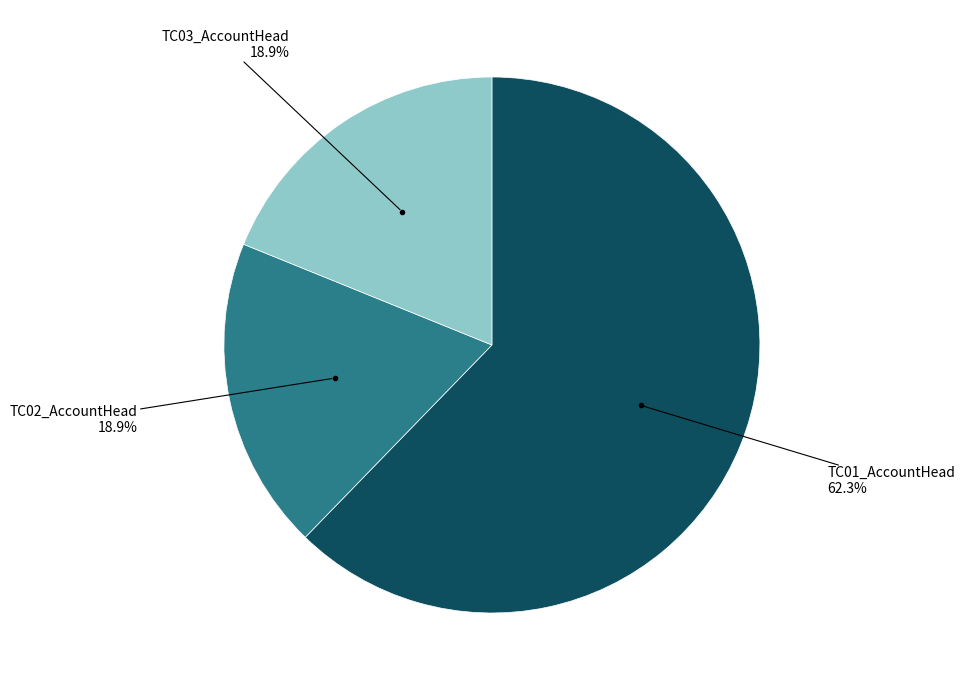

Is there a majority slice in this chart?

Yes